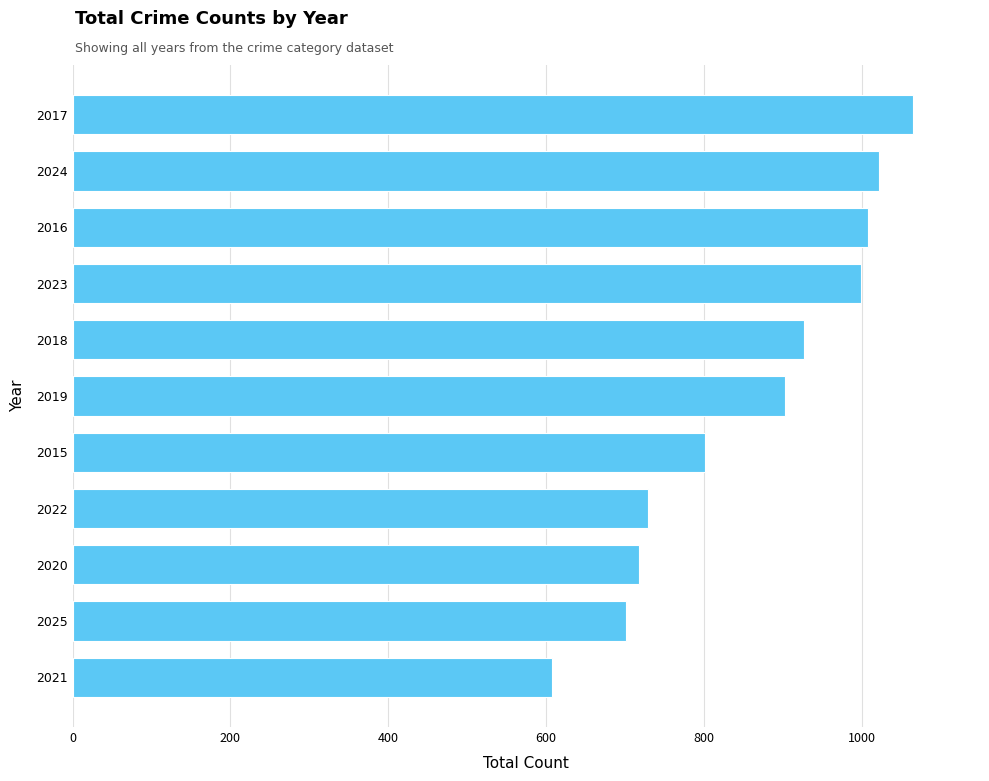

Reading top to bottom, extract all data points from this chart.

1065	1022	1008	999	927	903	801	729	718	701	607